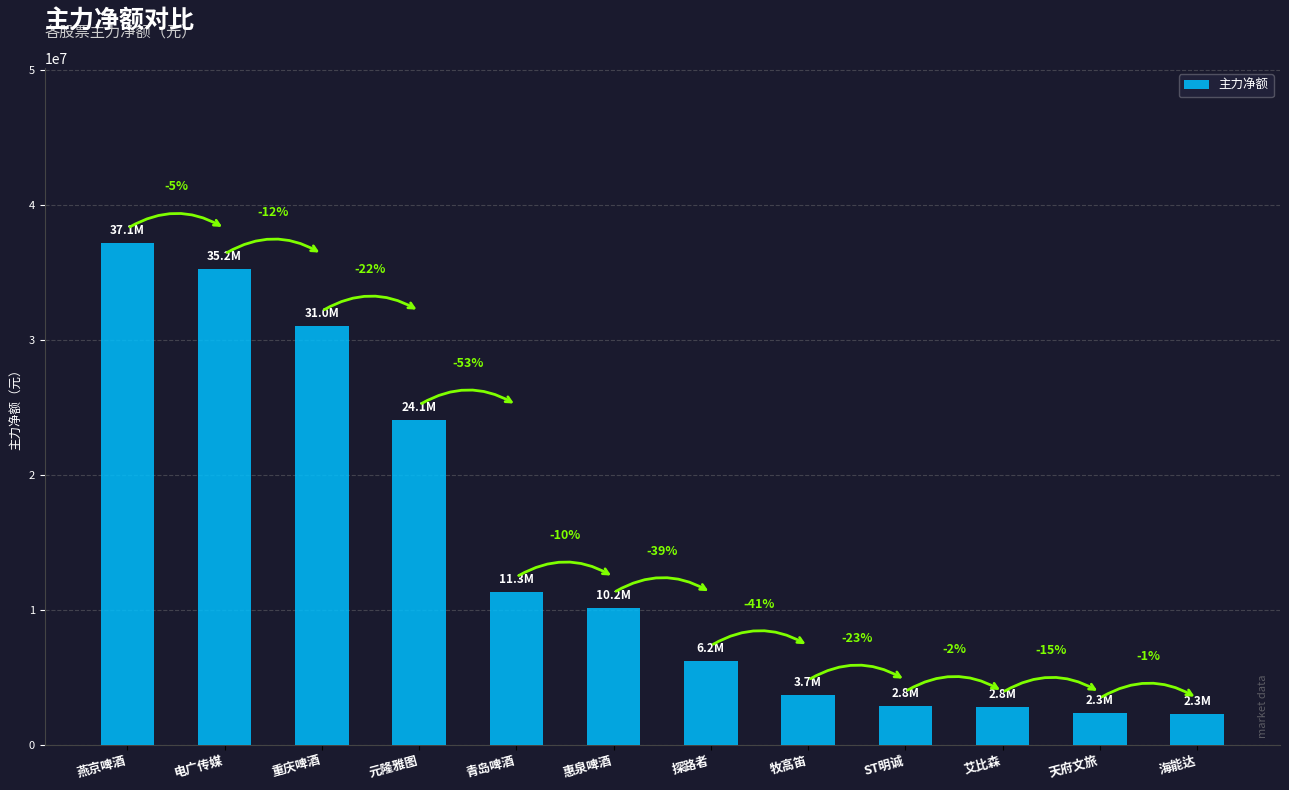

Is it true that the value at 艾比森 is 2770289?

True